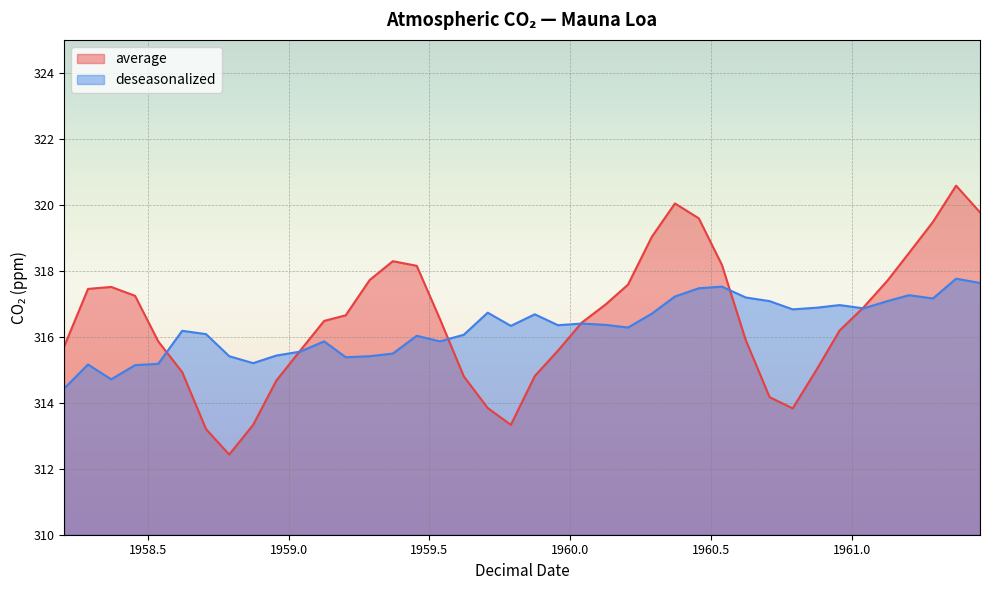

Where is the first local minimum for average?

1958.789